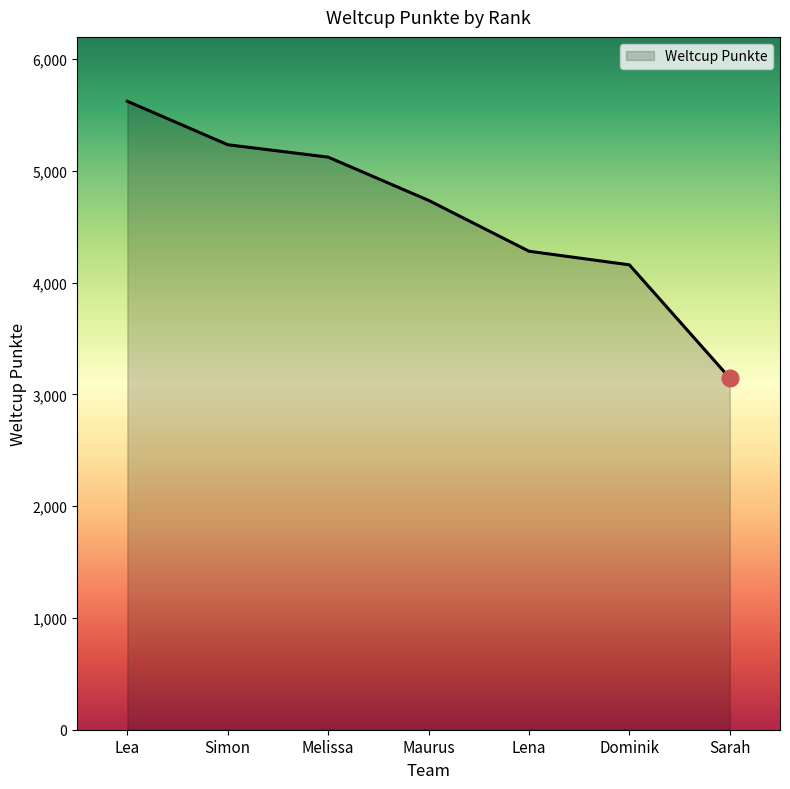

The chart shows a value of 1794 at Dominik. True or false?

False